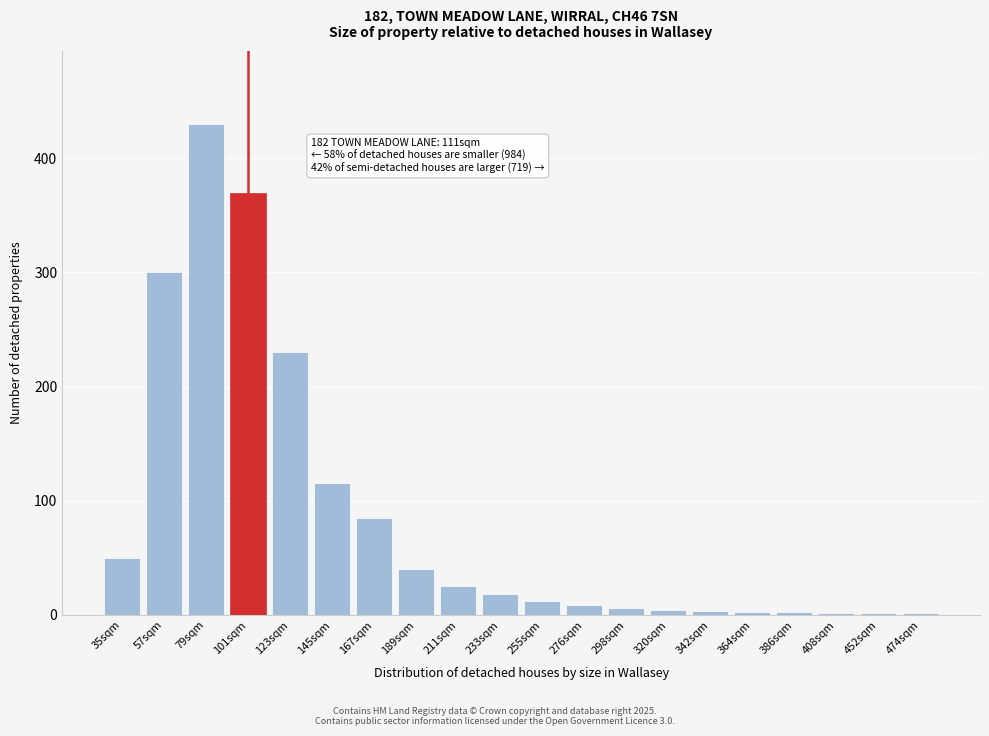

Between 123sqm and 57sqm, which is larger?

57sqm